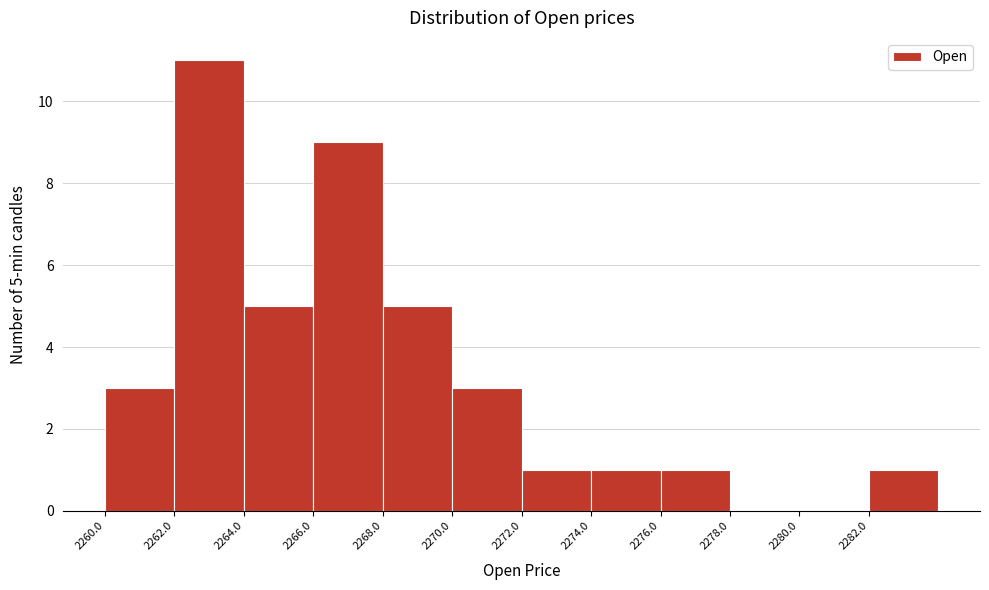

Over which range of the x-axis is the bar tallest?

2262 to 2264